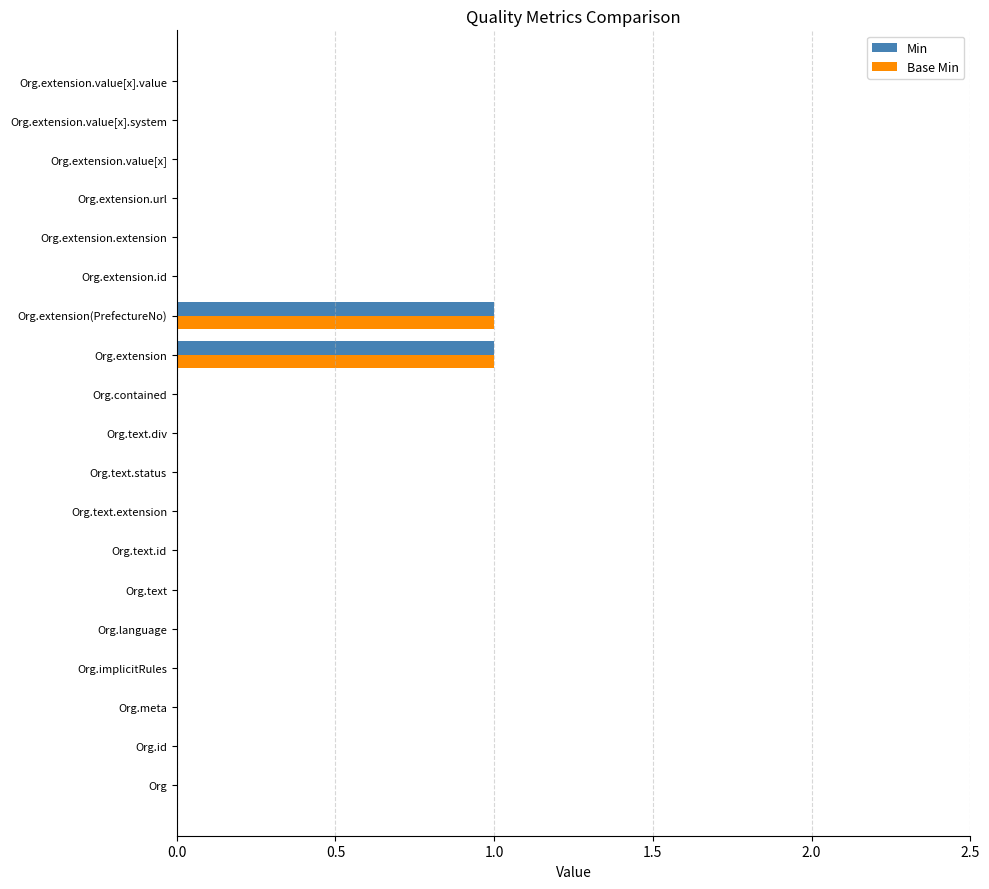

The Base Min series shows 0 at Org.text.status. True or false?

True